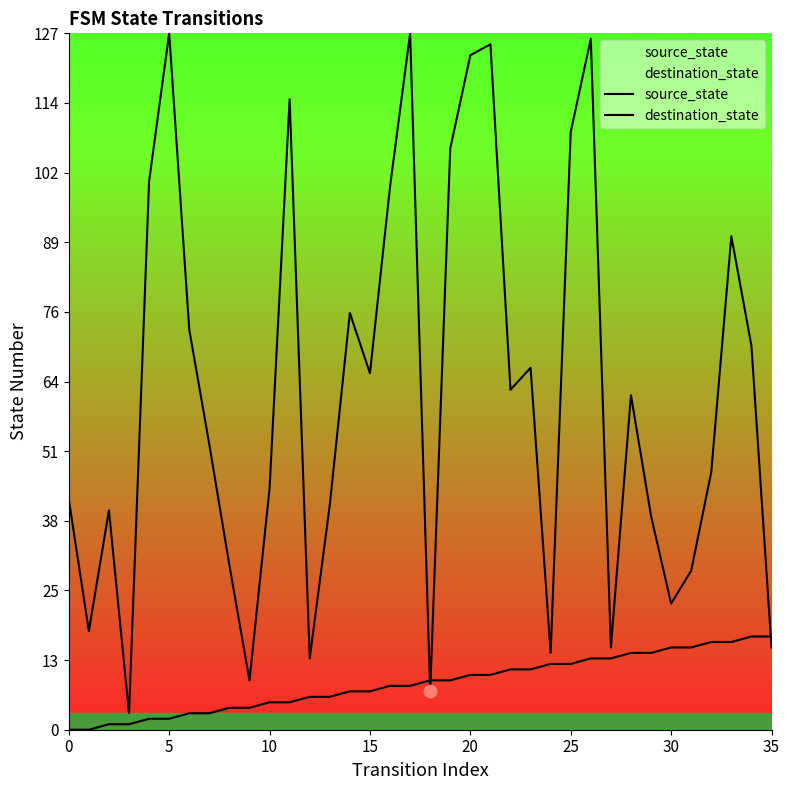

Which series contains the highest Y value?

destination_state